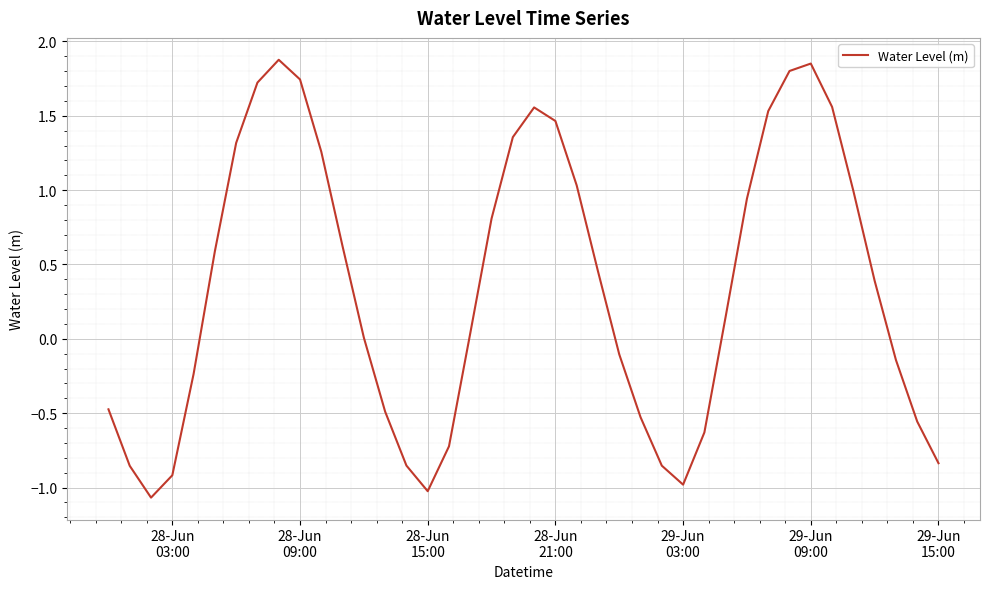

What is the minimum value shown in the chart?

-1.1